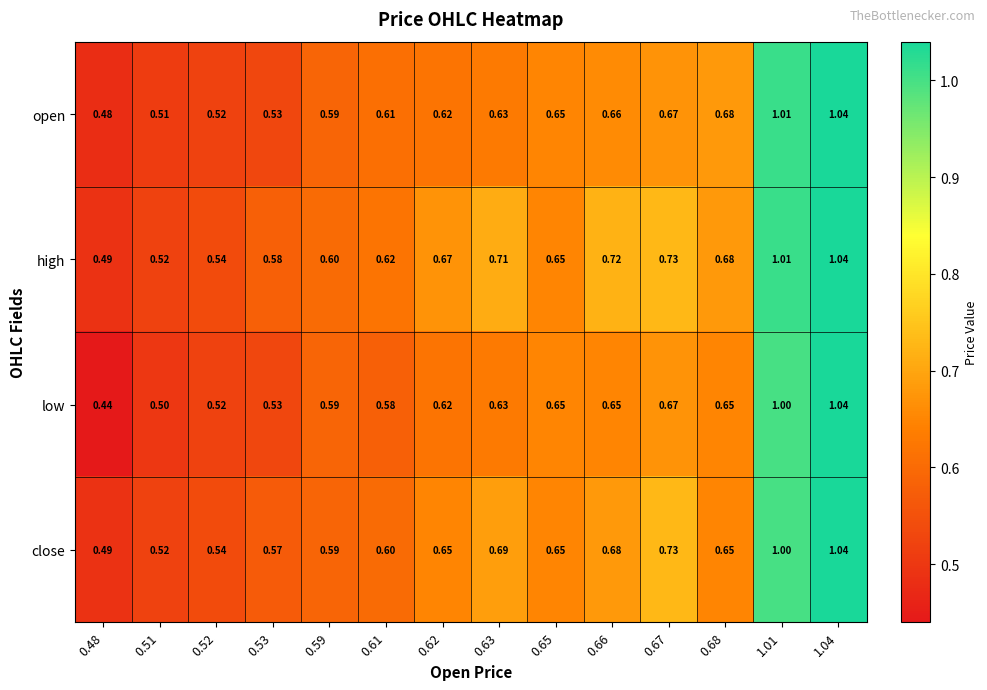

Which series has the largest range (max minus min)?

low